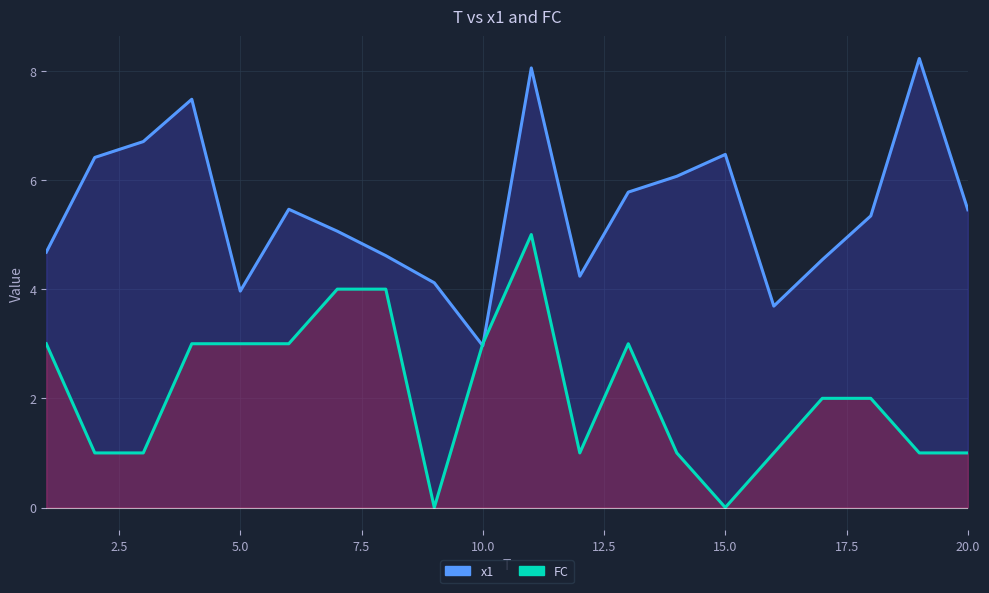

At which label does FC first exceed 2?

1